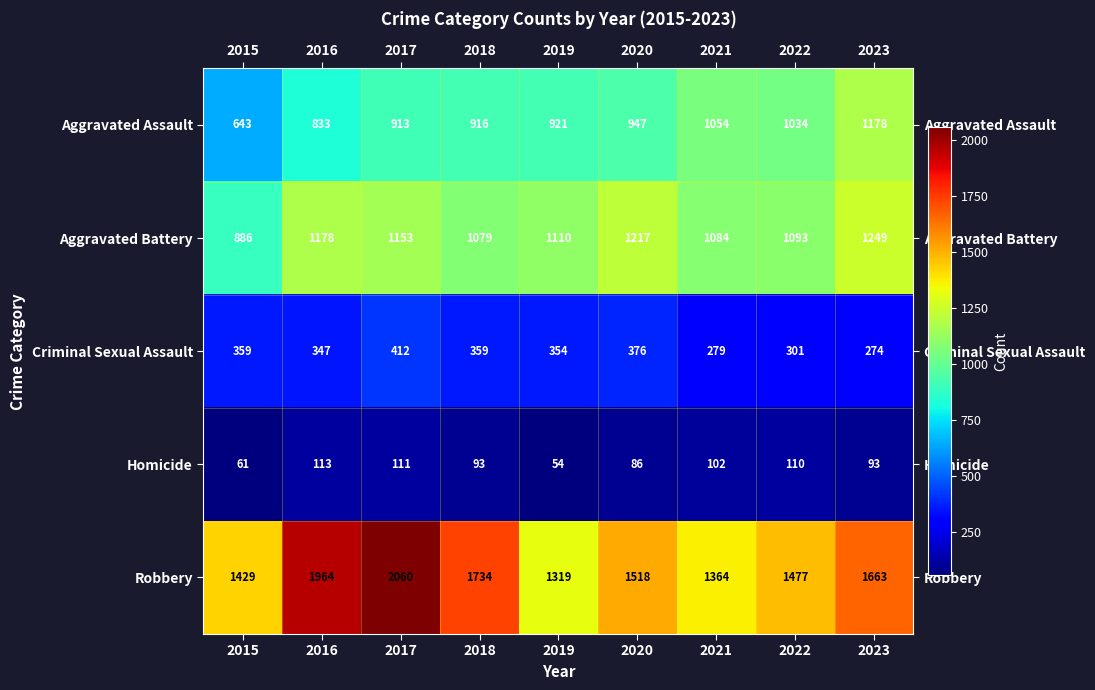

Rank the series at 2020 from lowest to highest value.

Homicide, Criminal Sexual Assault, Aggravated Assault, Aggravated Battery, Robbery